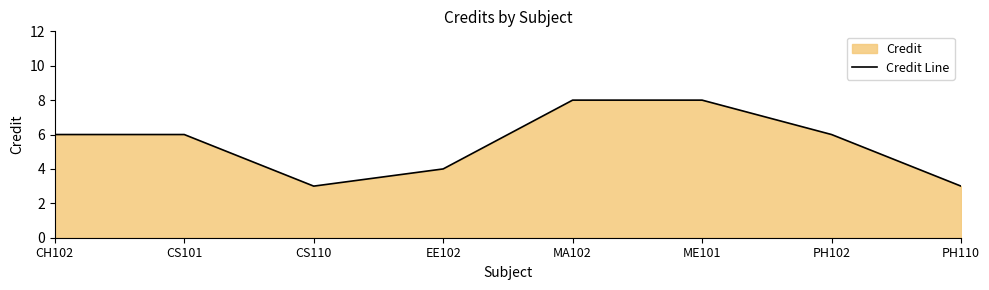

What is the ratio of the value at PH102 to the value at ME101?

0.8